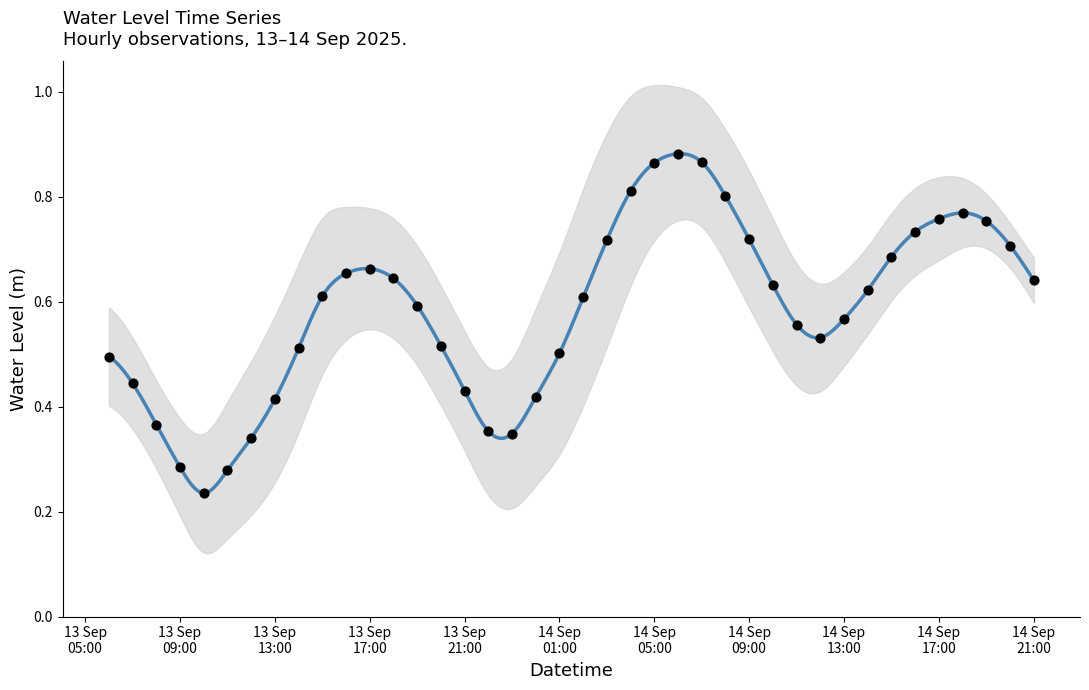

Between 2025-09-14 07:00:00 and 2025-09-14 10:00:00, which is larger?

2025-09-14 07:00:00